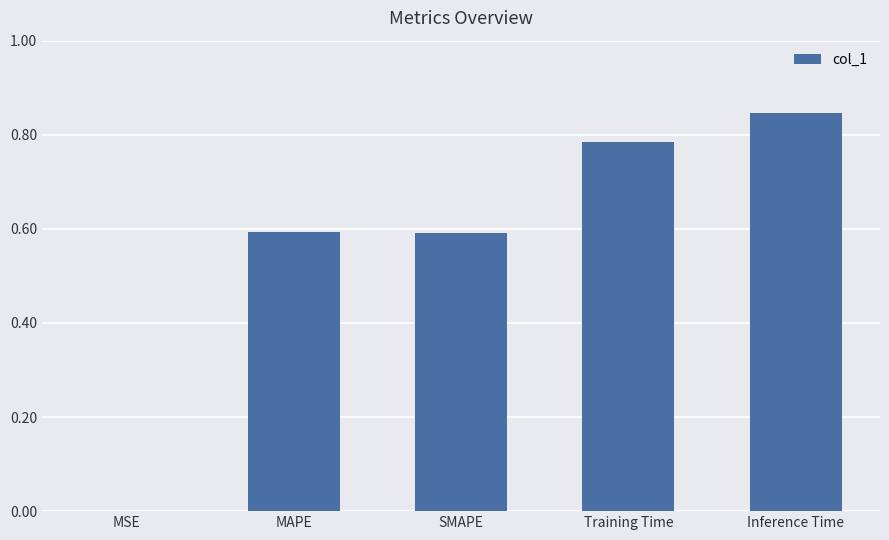

Between MSE and Training Time, which is larger?

Training Time